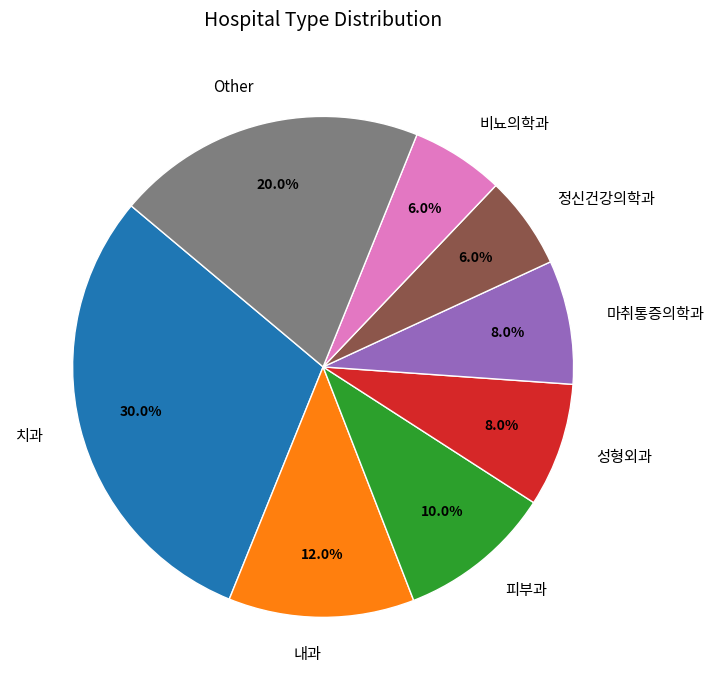

To the nearest percent, what is the difference between the largest and smallest slice percentages?

24%